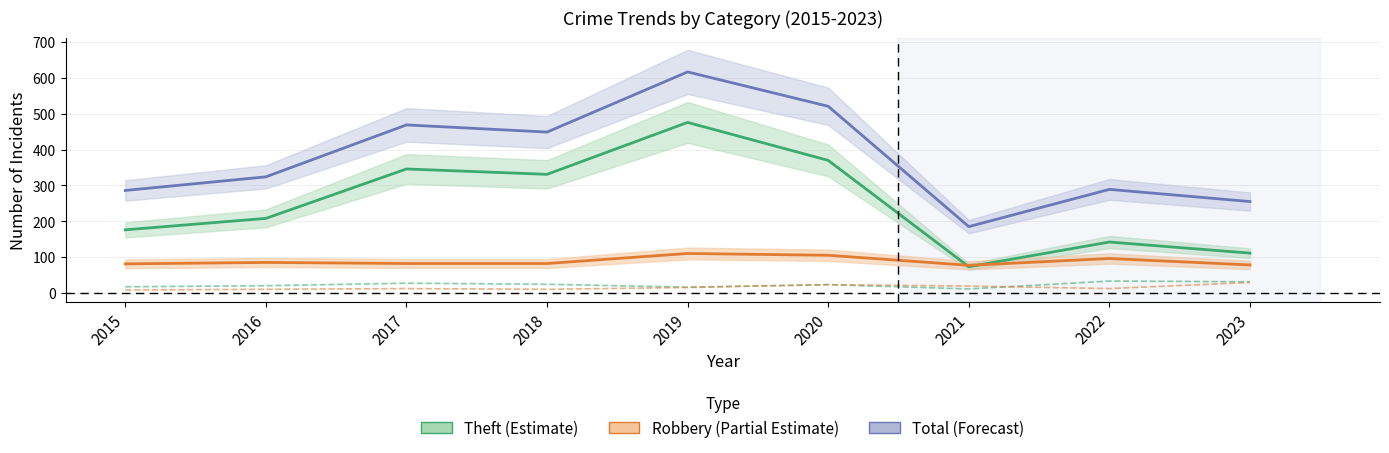

What is the sum of all Total values?

3395